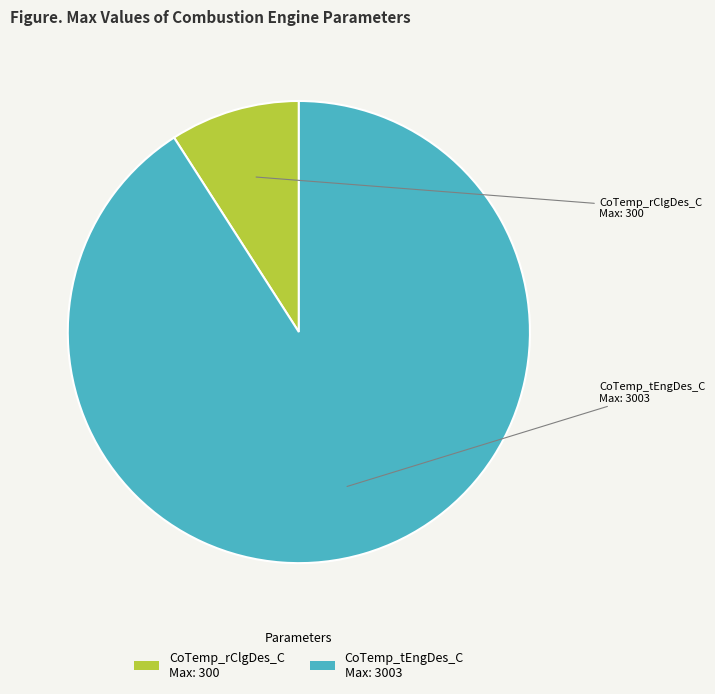

Is it true that CoTemp_tEngDes_C Max: 3003 is 99% of the pie?

False